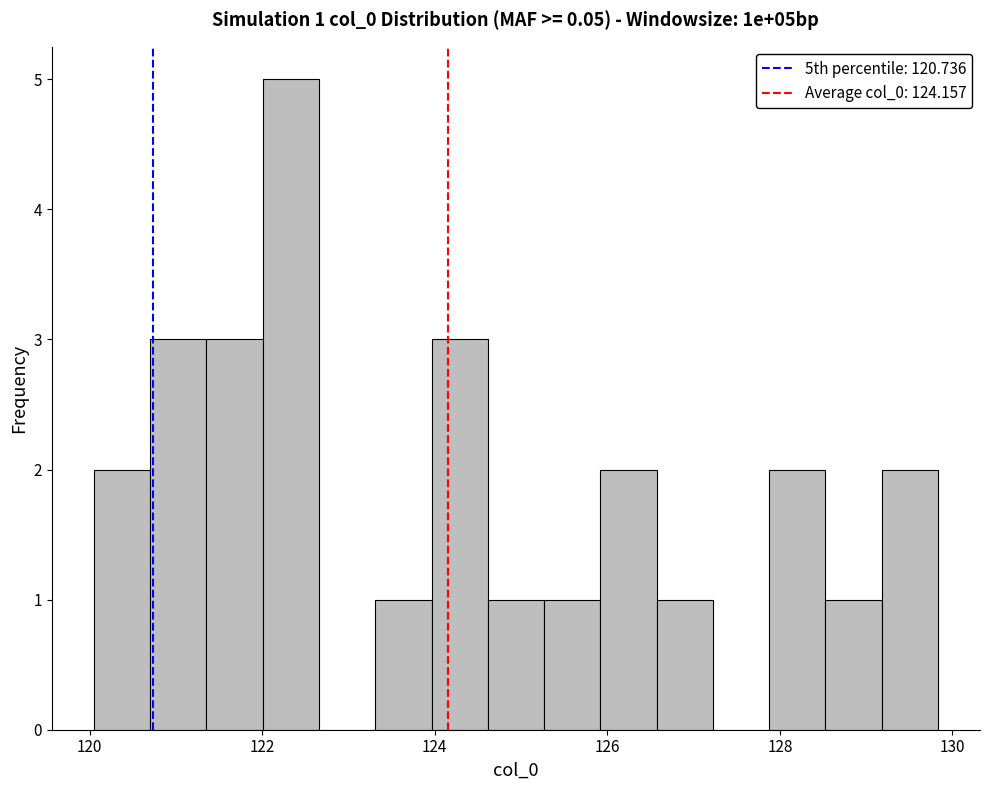

Read against the x-axis, roughly where is the centre of the tallest bar?

122.4